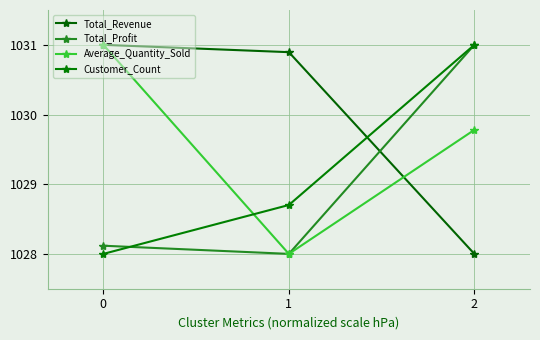

What is the highest value of the Customer_Count series?

1031.0